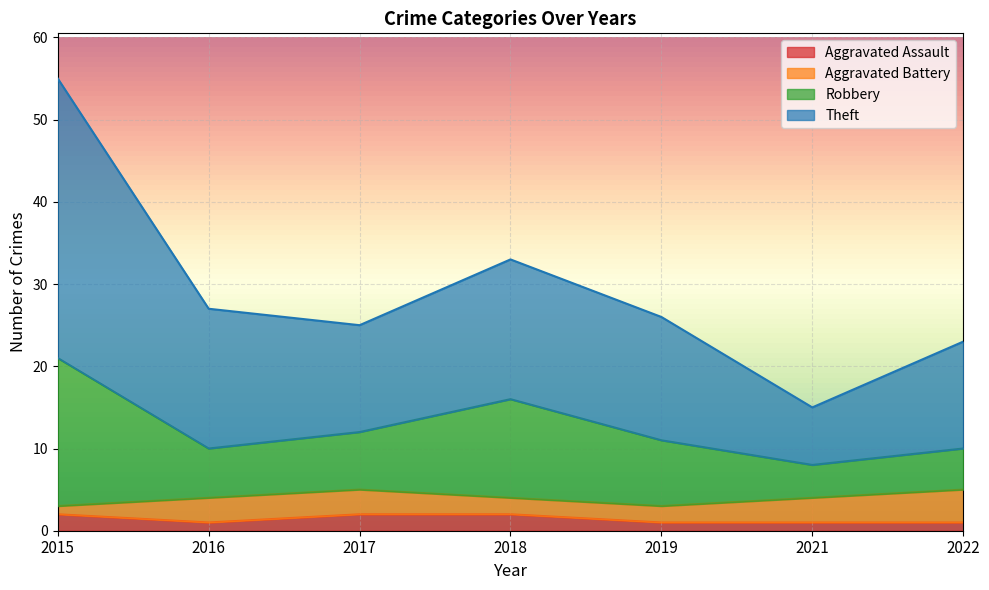

Which series has the widest spread of values?

Theft